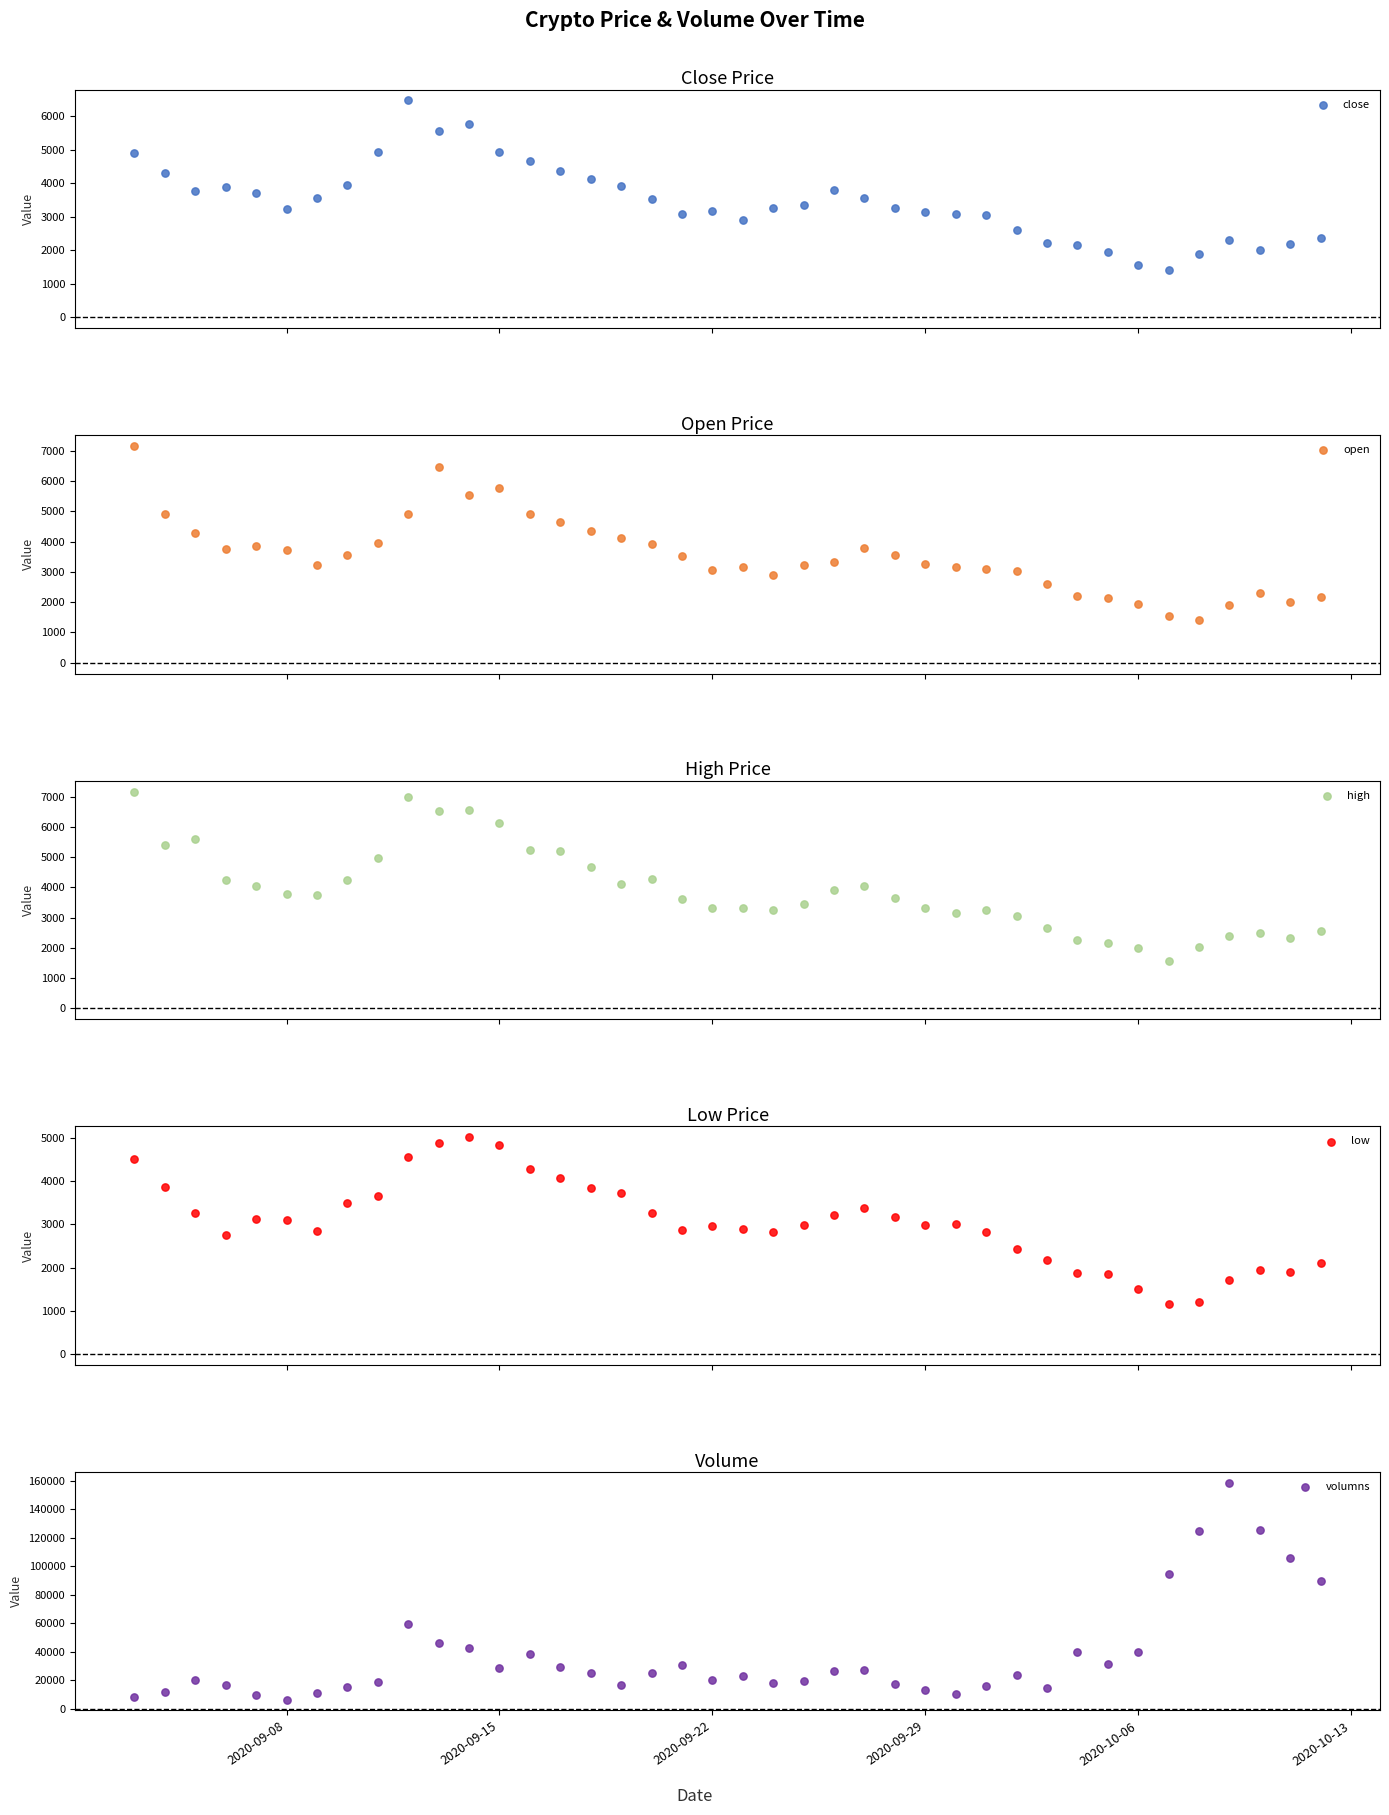

What are all the series names shown in the legend?

close, open, high, low, volumns